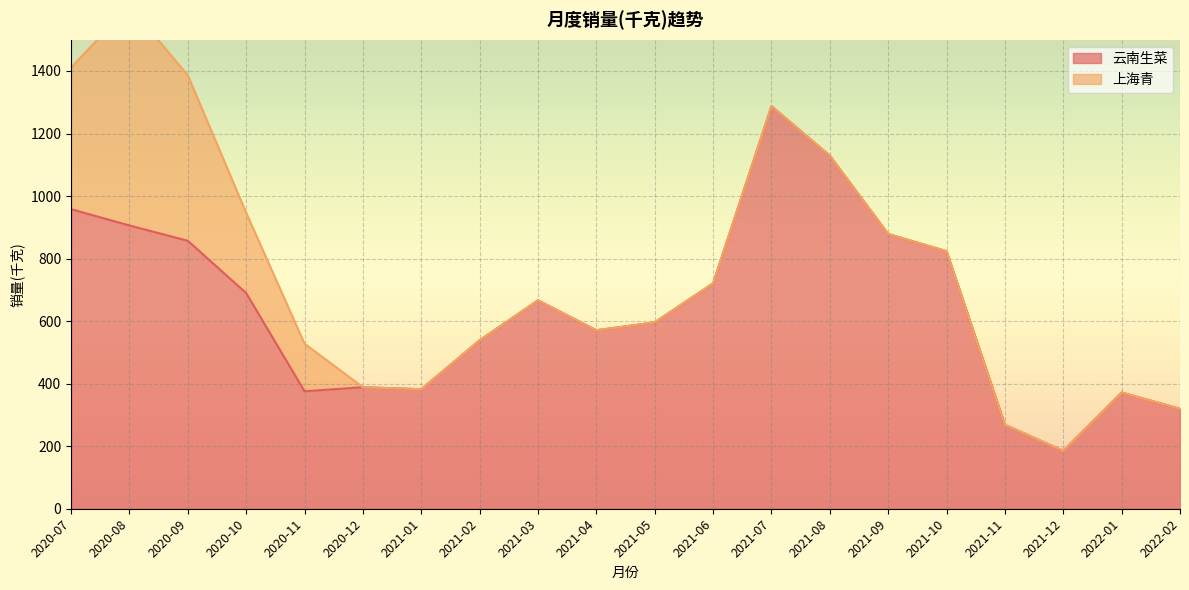

Between 2021-02 and 2021-05, which is larger?

2021-05